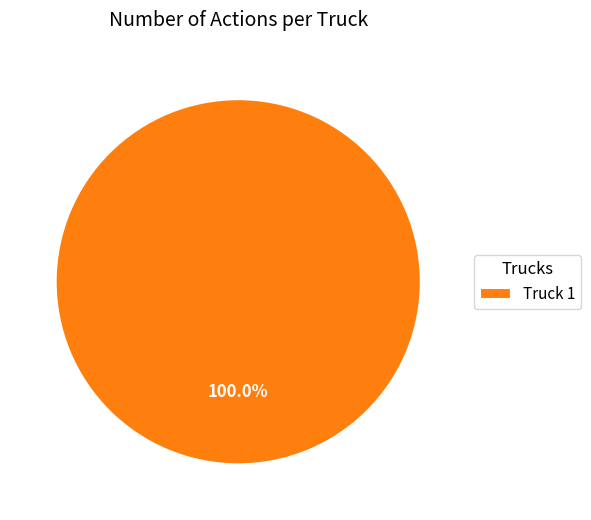

Rank the categories by value from lowest to highest.

Truck 1